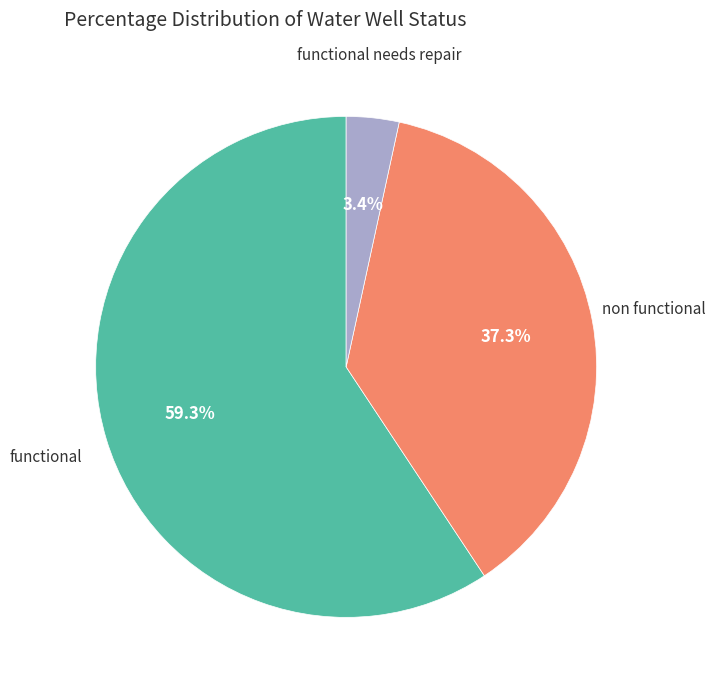

How many segments does this pie chart have?

3